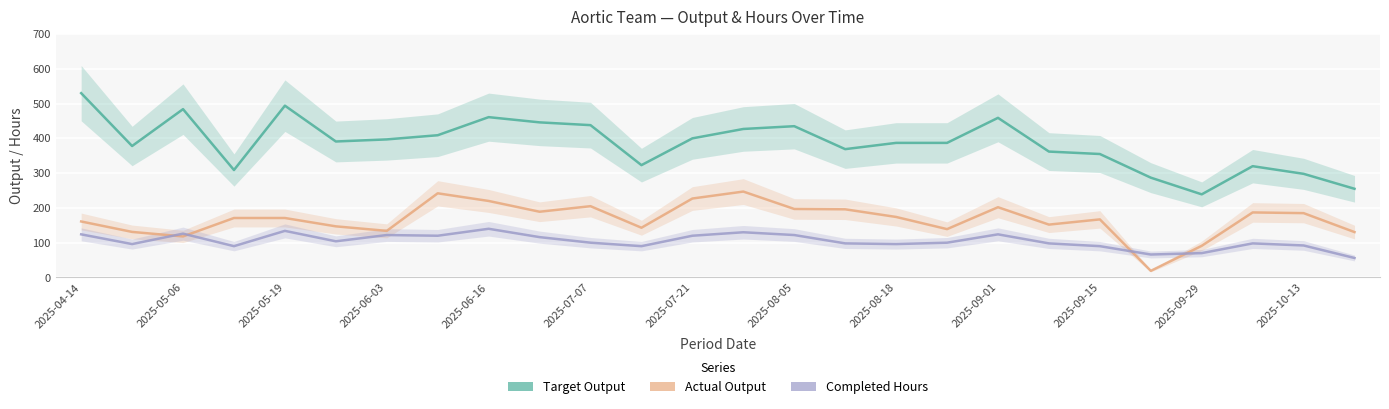

What is the value of the Completed Hours point at the 7th from the left?

122.0